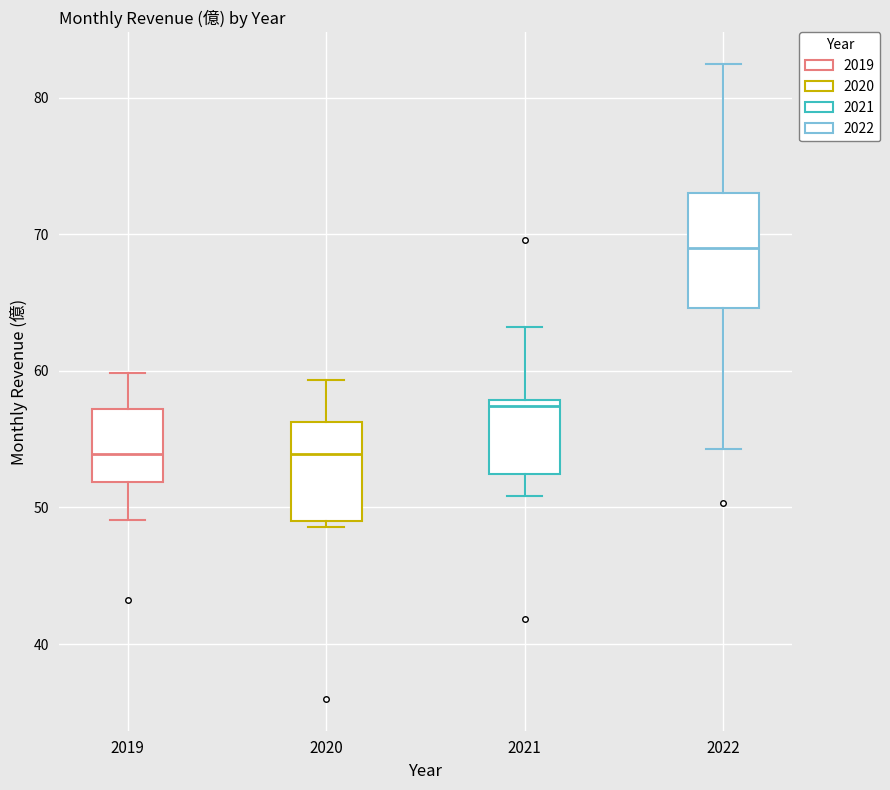

Reading left to right, read every box against the y-axis: the position of its median line, the range the box covers, and the ends of its whiskers. The values are not printed on the chart, so give them approximately, as read against the axis.

2019: median 54, box 52 to 57, whiskers 49 to 60
2020: median 54, box 49 to 56, whiskers 49 (just below the box's lower edge) to 59
2021: median 57, box 52 to 58, whiskers 51 to 63
2022: median 69, box 65 to 73, whiskers 54 to 82